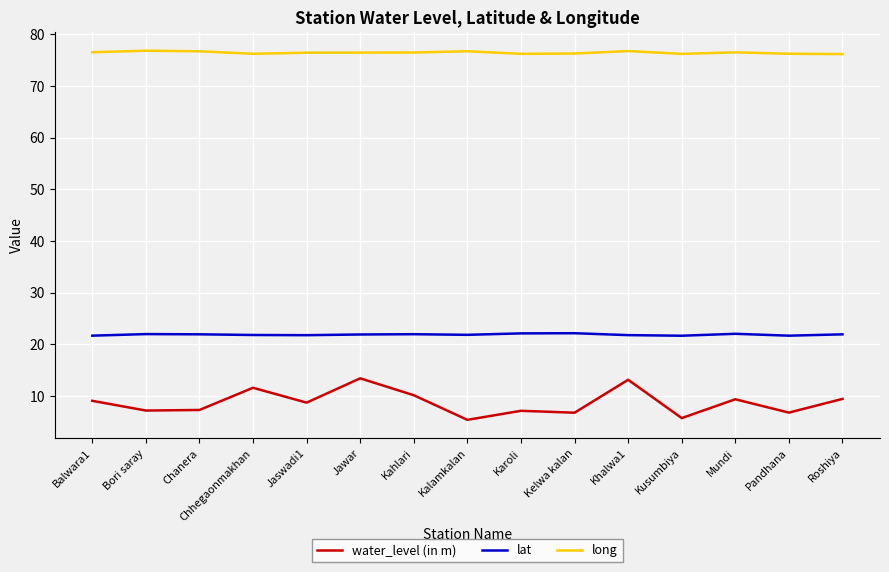

What is the maximum value shown in the chart?

76.8